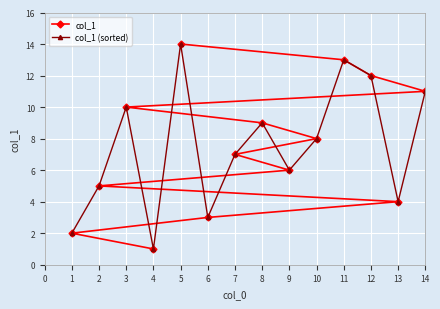

The col_1 series shows 8 at 5. True or false?

False